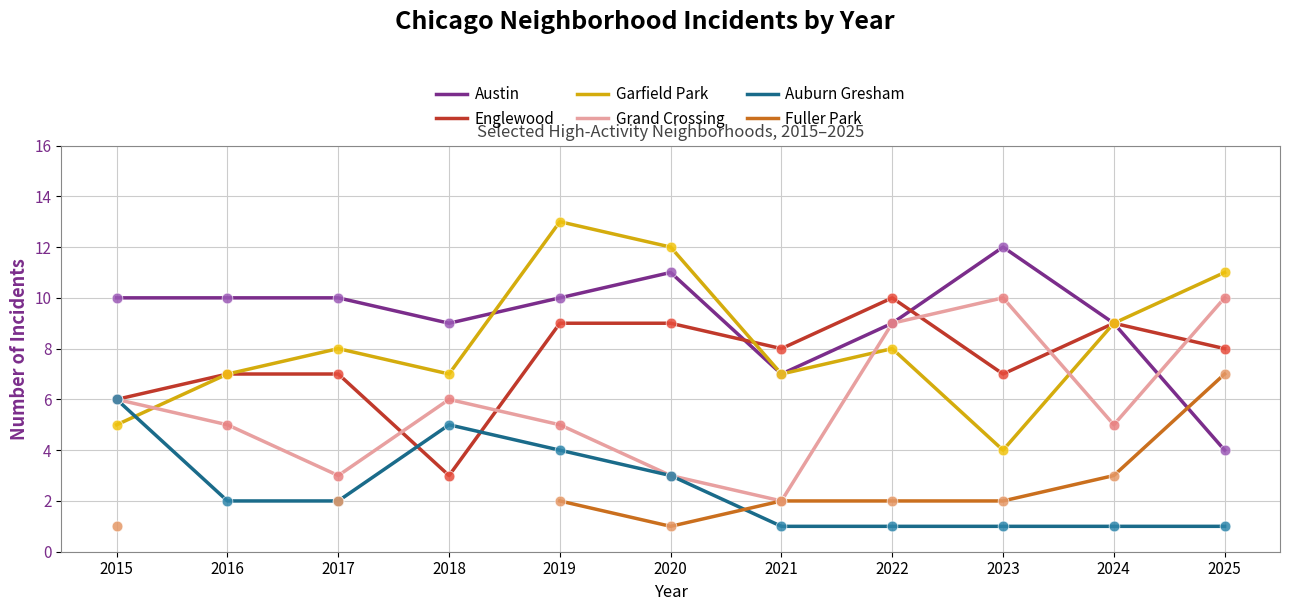

Which series has the largest total across all categories?

Austin